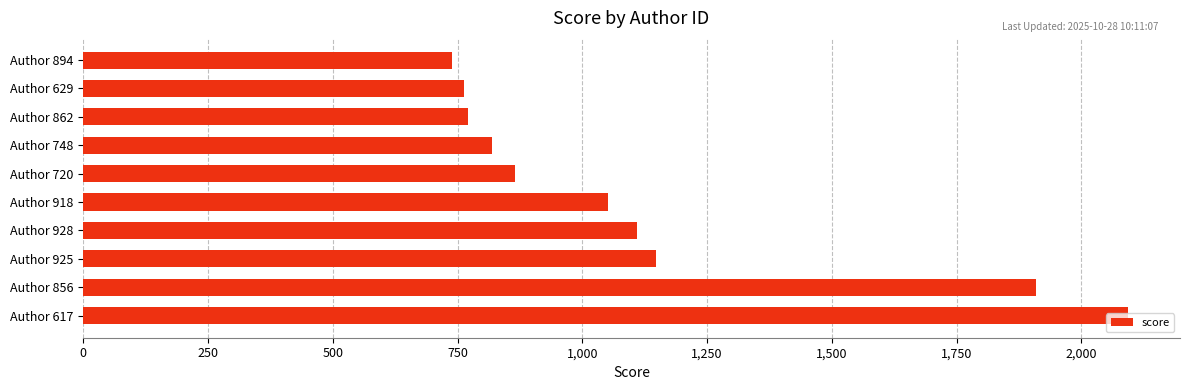

What is the sum of all values?

11266.0